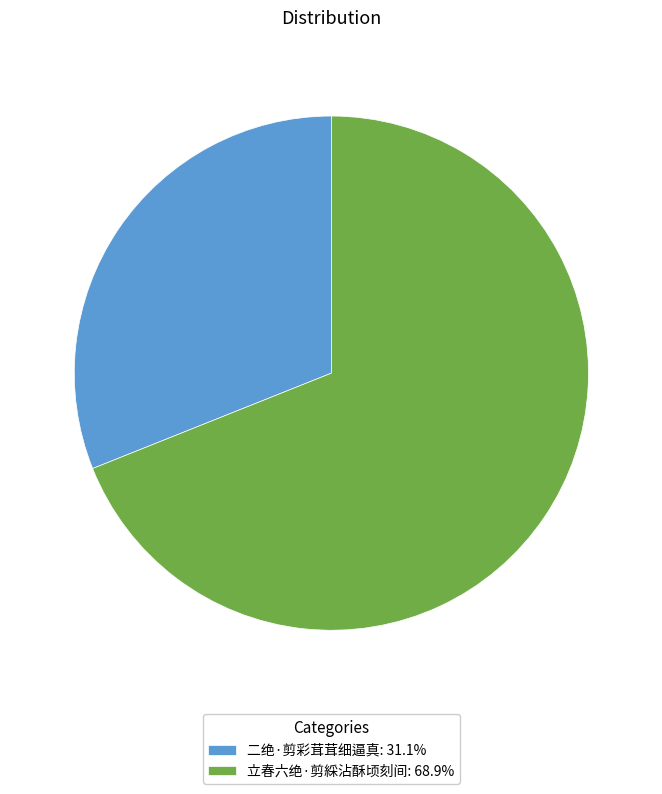

Which slice is the smallest?

二绝·剪彩茸茸细逼真